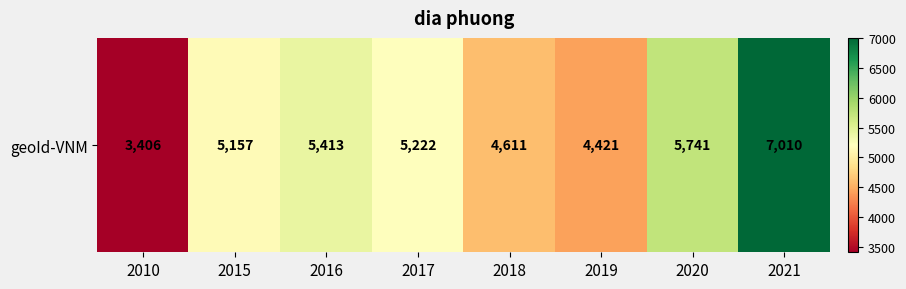

At which category does the chart reach its peak across all series?

2021